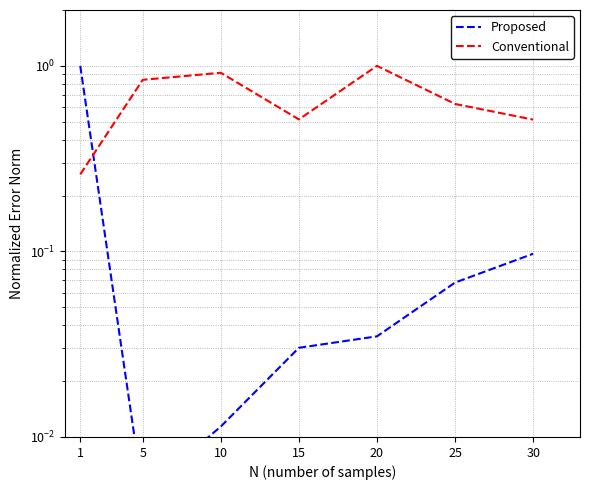

What are all the series names shown in the legend?

Proposed, Conventional